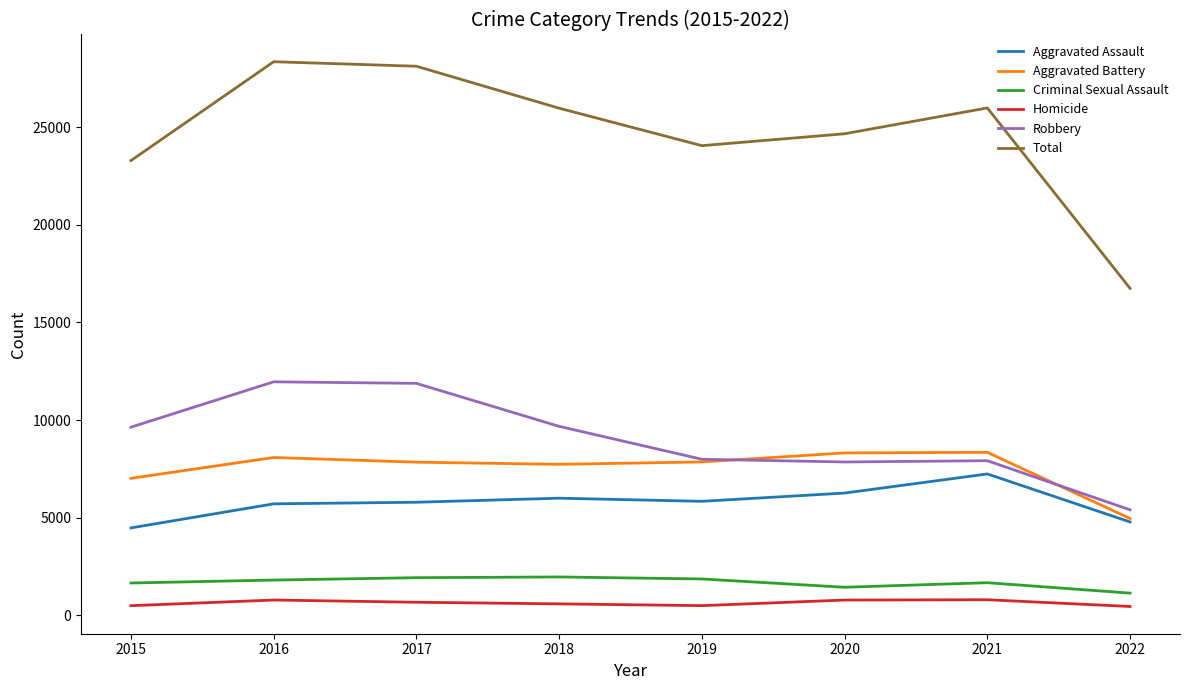

Which series has the largest total across all categories?

Total